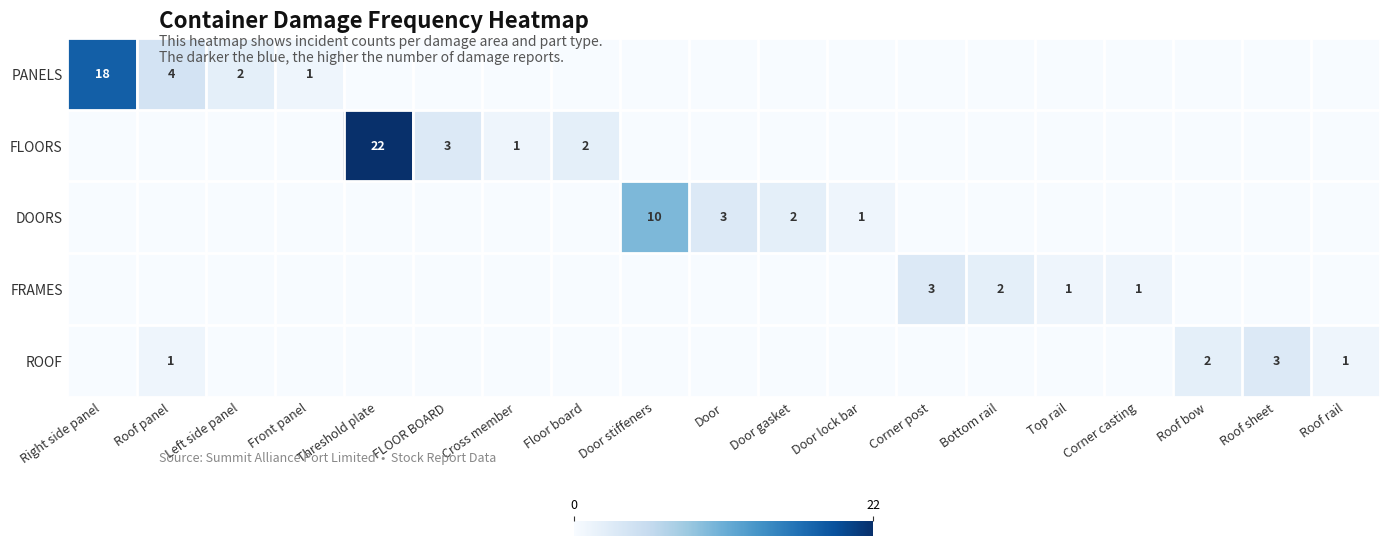

True or false: PANELS has a value of 6 at Roof panel.

False